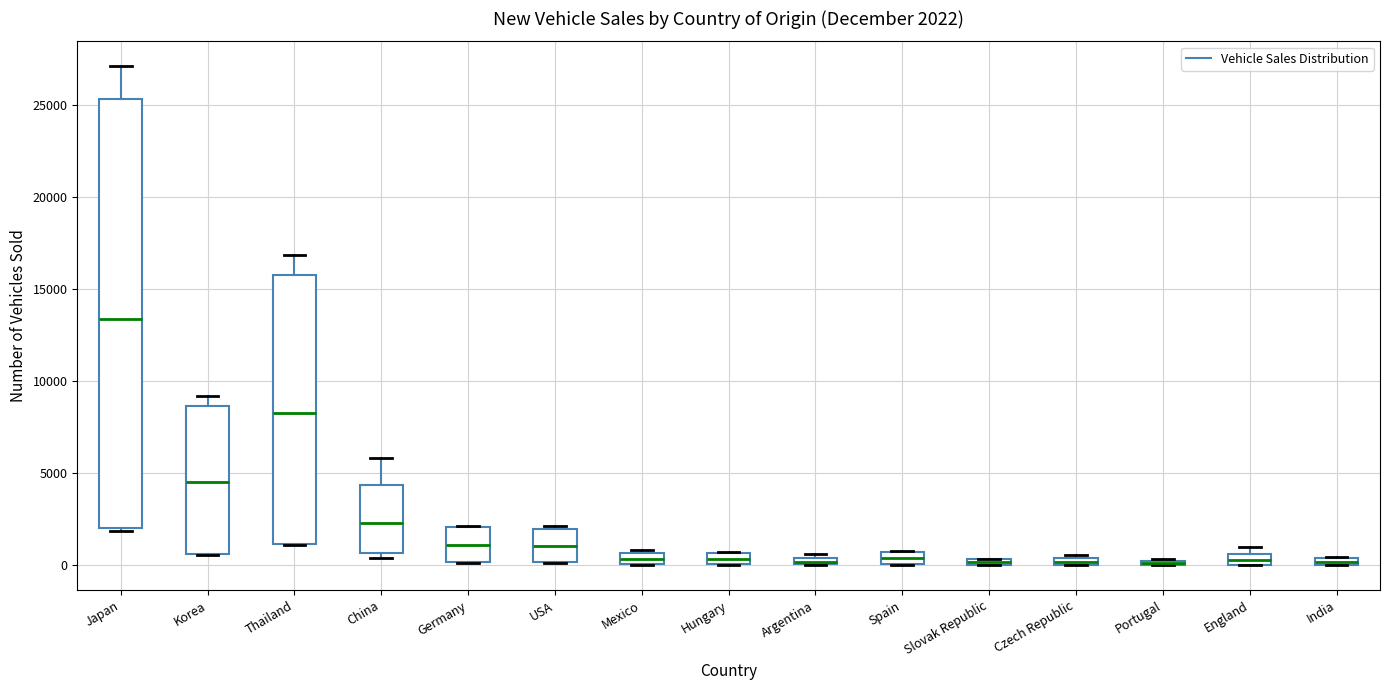

Which box is the tallest, from its lower edge to its upper edge?

Japan